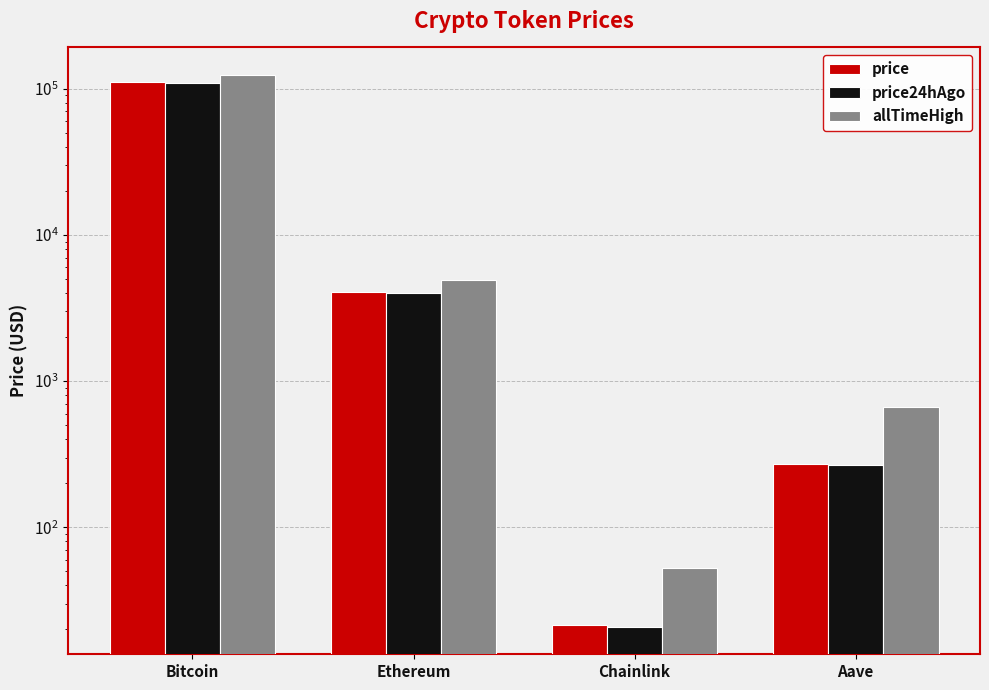

At which category is the sum across all series the highest?

Bitcoin